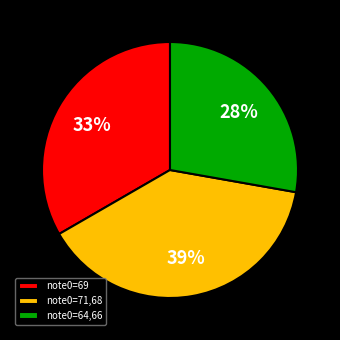

To the nearest percent, what is the difference between the note0=64,66 and note0=71,68 slice percentages?

11%